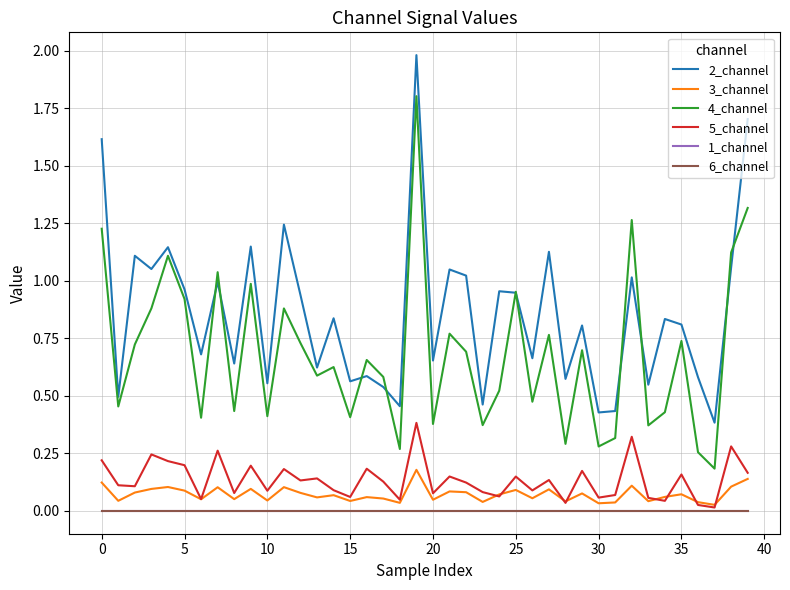

What is the label of the 11th point from the right?

29